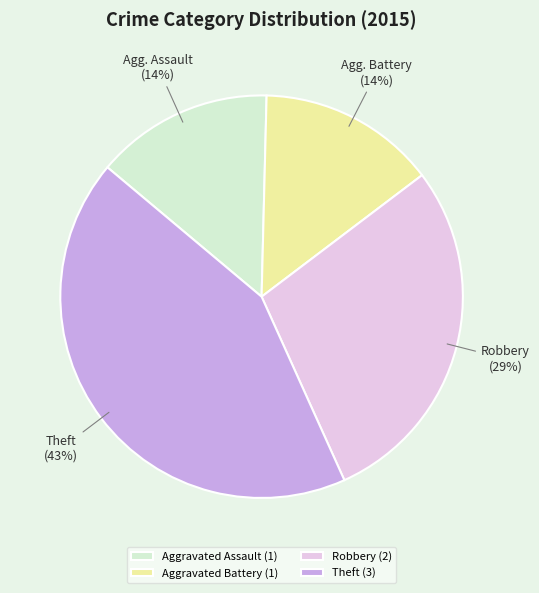

The Robbery slice represents 29% of the pie. True or false?

True